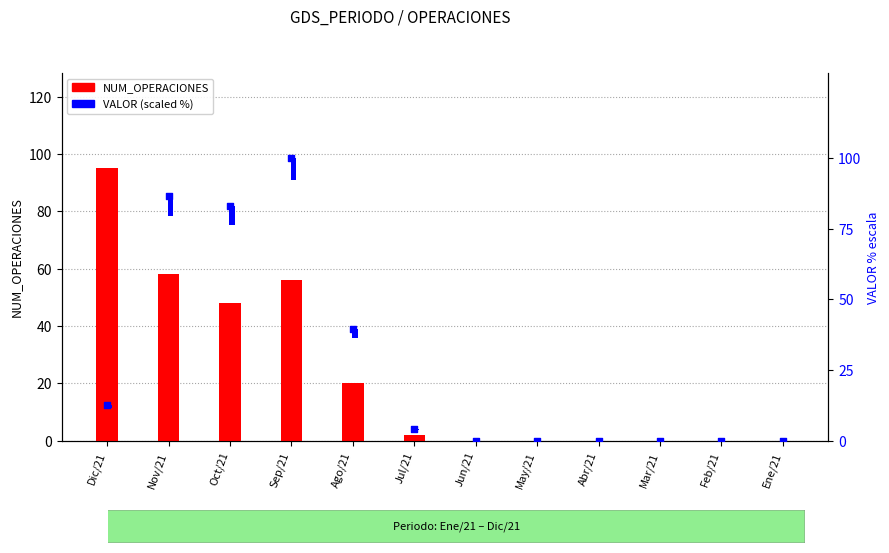

Which series has the largest total across all categories?

NUM_OPERACIONES